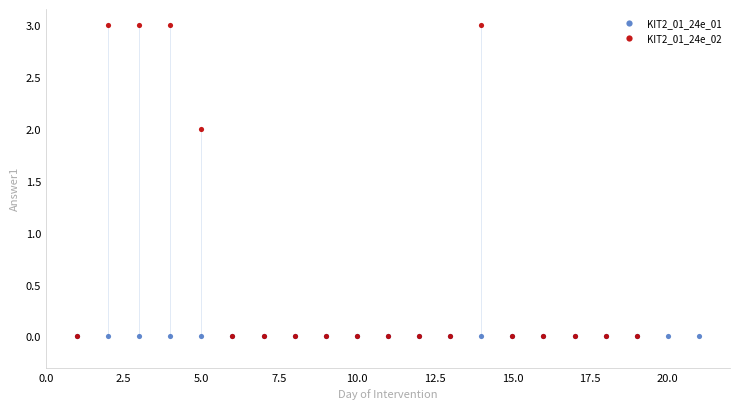

Which series reaches the maximum Y coordinate?

KIT2_01_24e_02